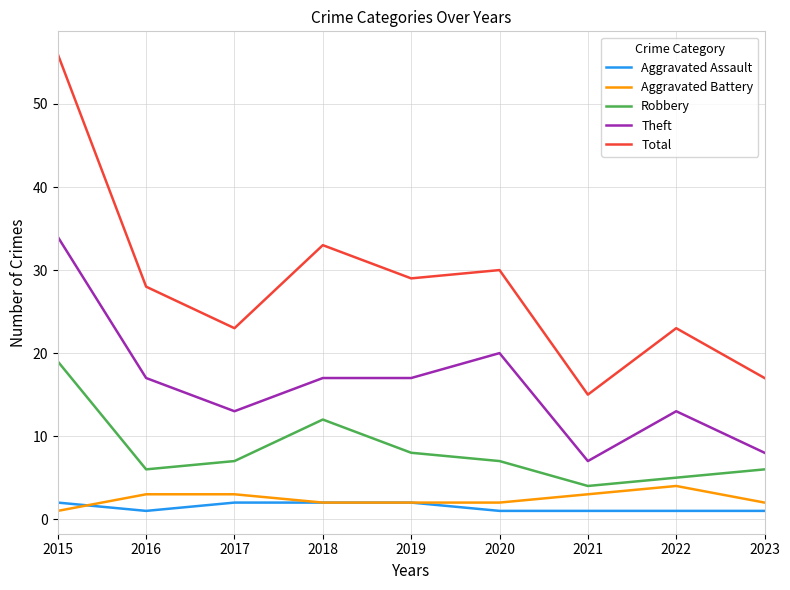

At which category is the sum across all series the highest?

2015